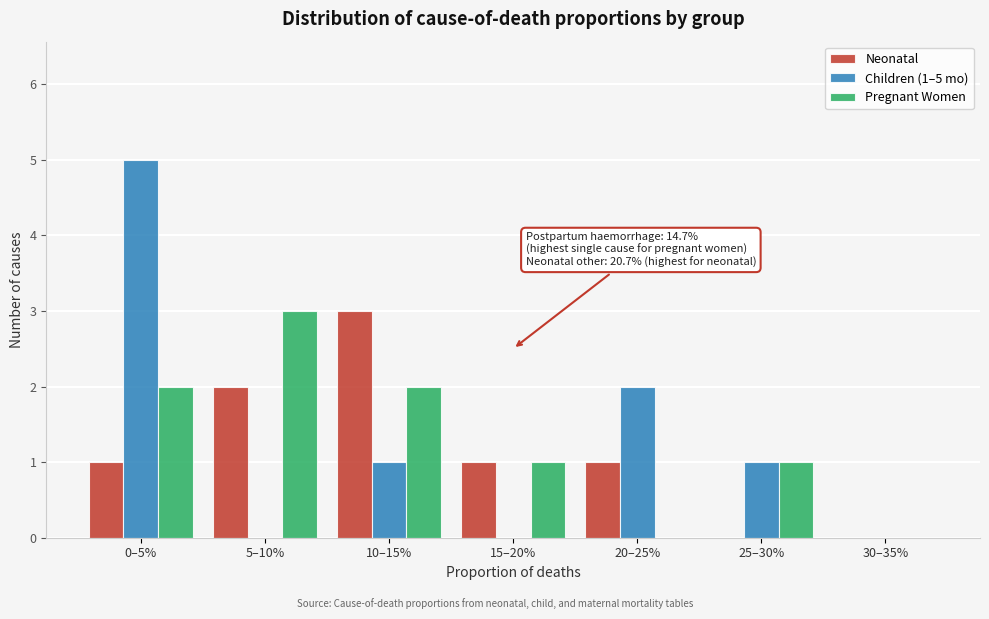

Reading right to left, extract all data points from this chart.

Neonatal: 30–35%=0	25–30%=0	20–25%=1	15–20%=1	10–15%=3	5–10%=2	0–5%=1
Children (1–5 mo): 30–35%=0	25–30%=1	20–25%=2	15–20%=0	10–15%=1	5–10%=0	0–5%=5
Pregnant Women: 30–35%=0	25–30%=1	20–25%=0	15–20%=1	10–15%=2	5–10%=3	0–5%=2